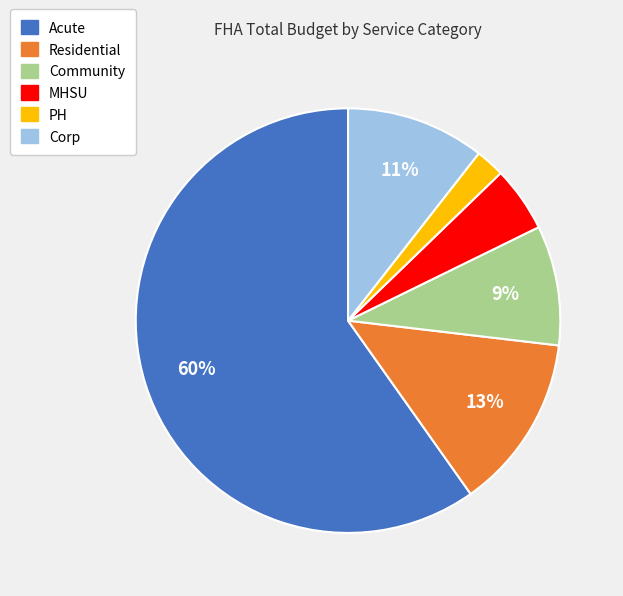

To the nearest percent, what portion does PH represent?

2%